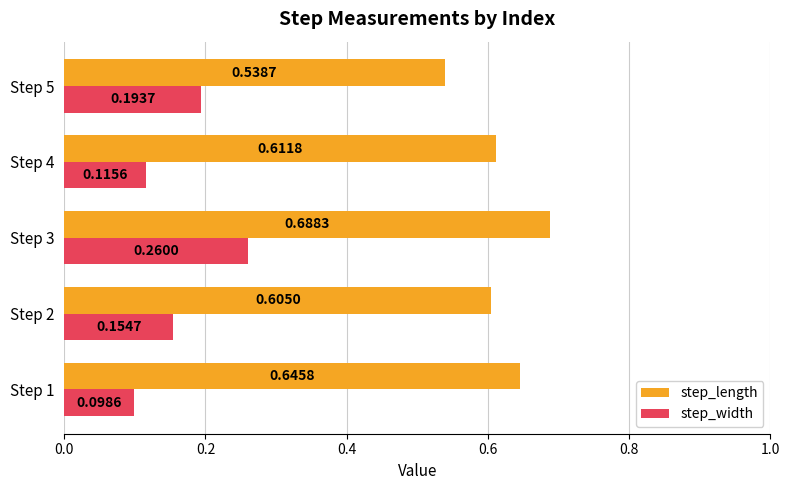

What are all the series names shown in the legend?

step_length, step_width